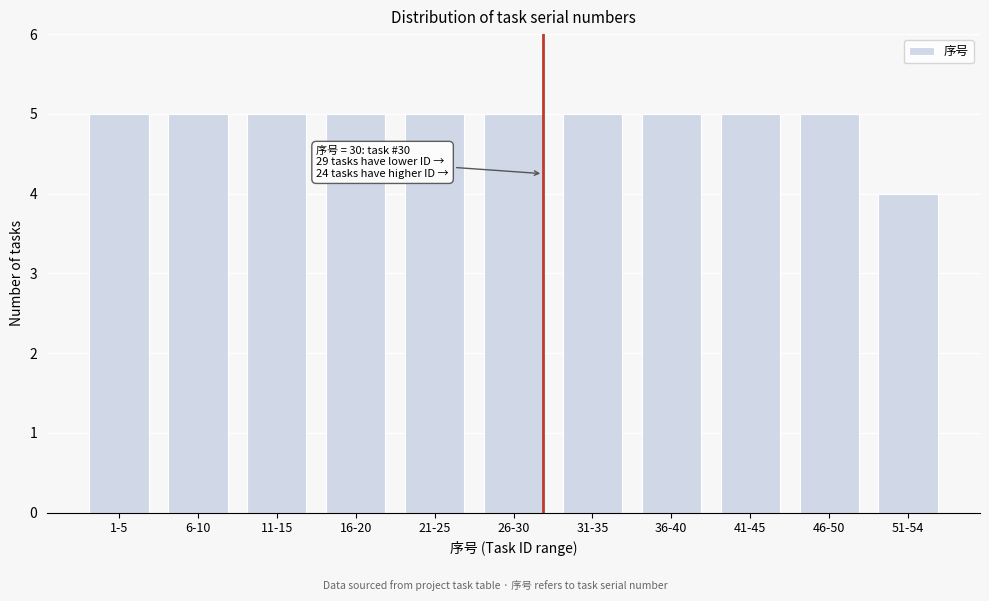

Reading right to left, list all the values displayed in this chart.

4	5	5	5	5	5	5	5	5	5	5